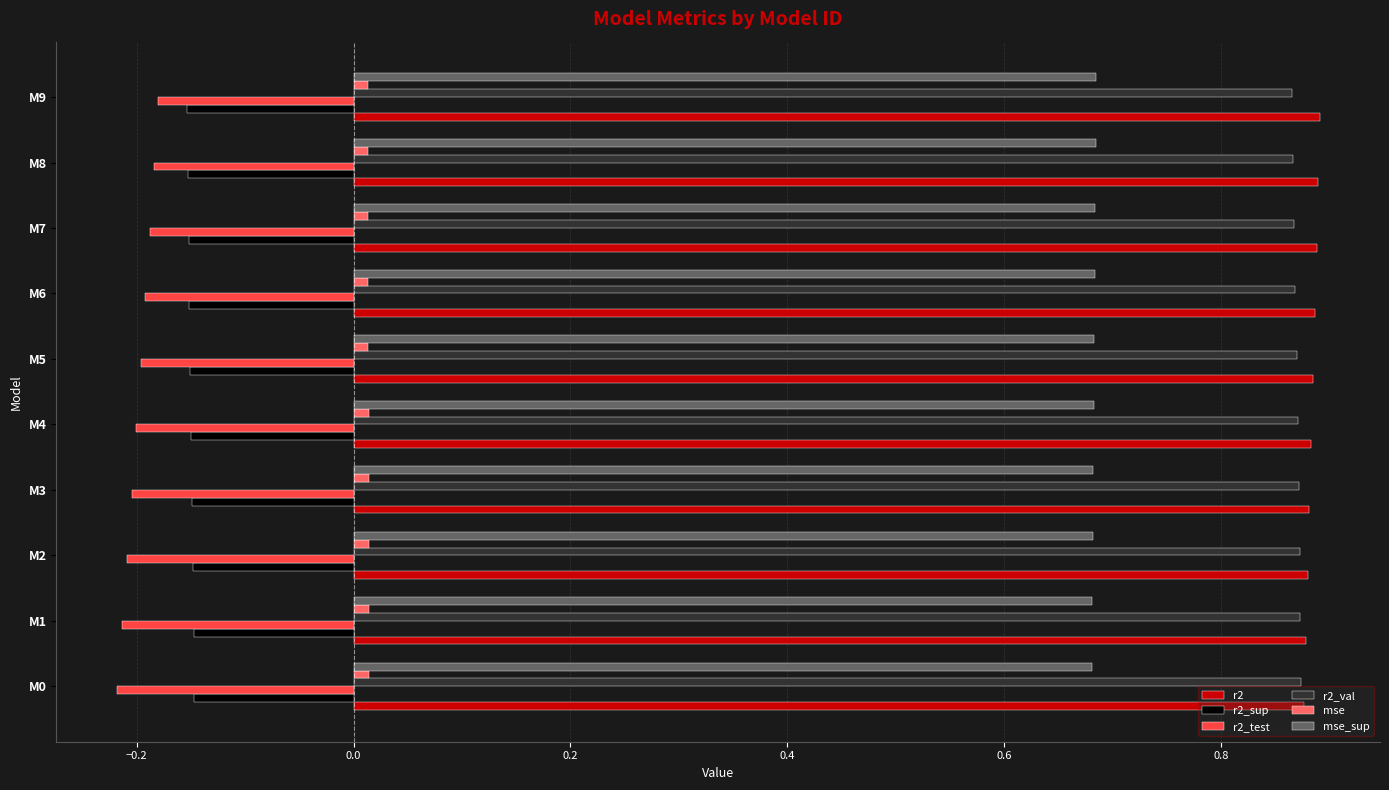

Which series has the widest spread of values?

r2_test